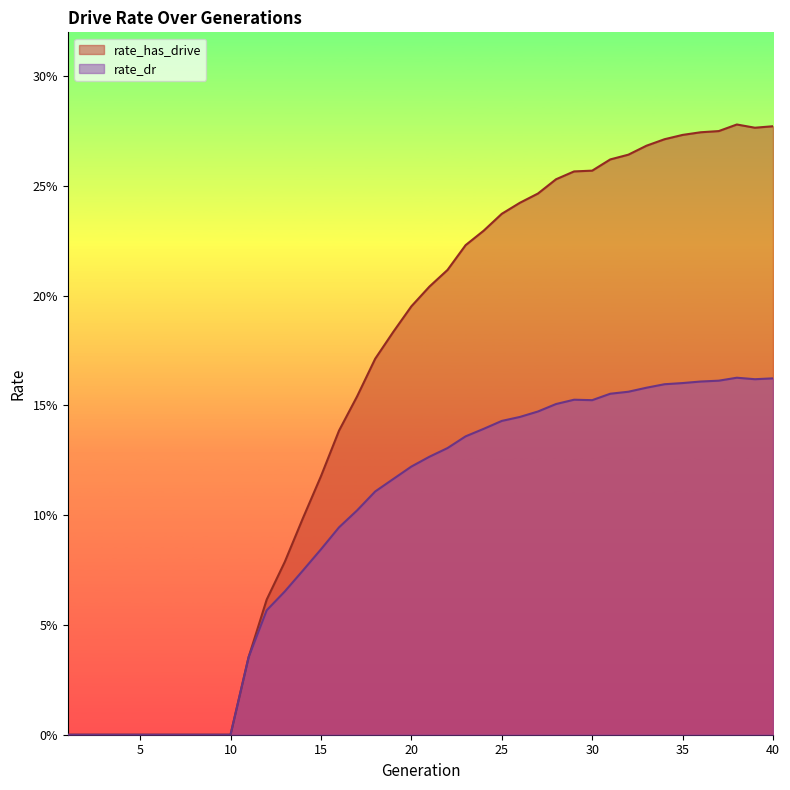

Which series has the largest total across all categories?

rate_has_drive